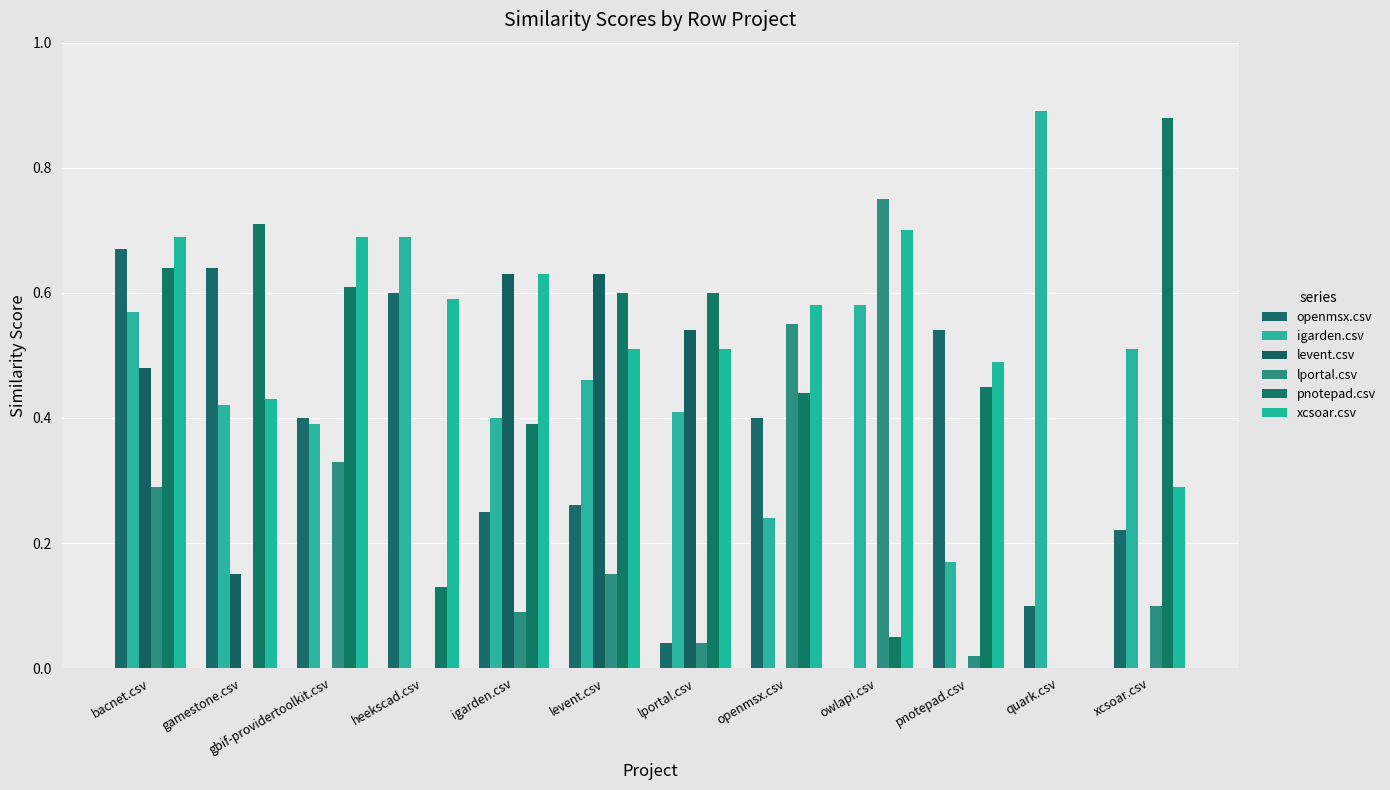

What value does the lportal.csv series have at igarden.csv?

0.1